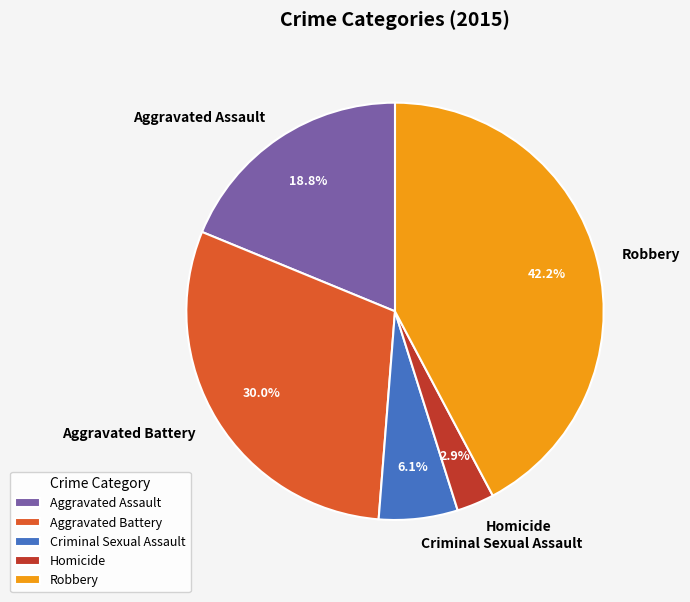

What percentage is the Aggravated Assault slice, to the nearest percent?

19%